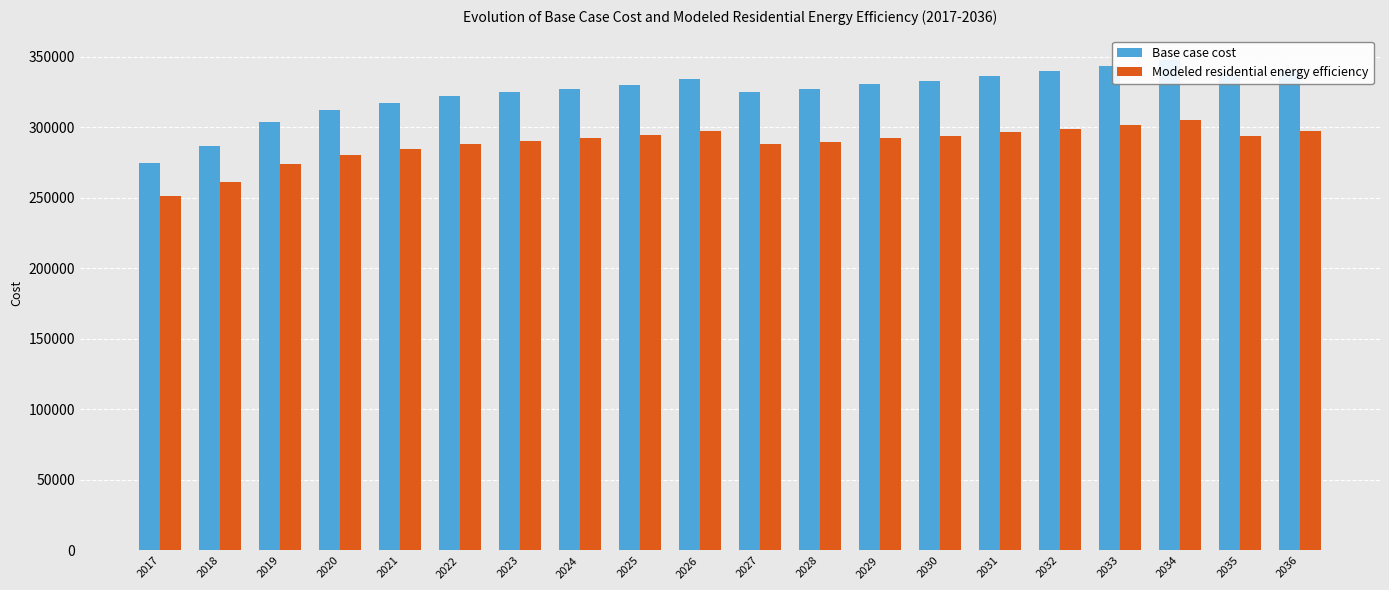

How many data points in Base case cost are above 329910?

10